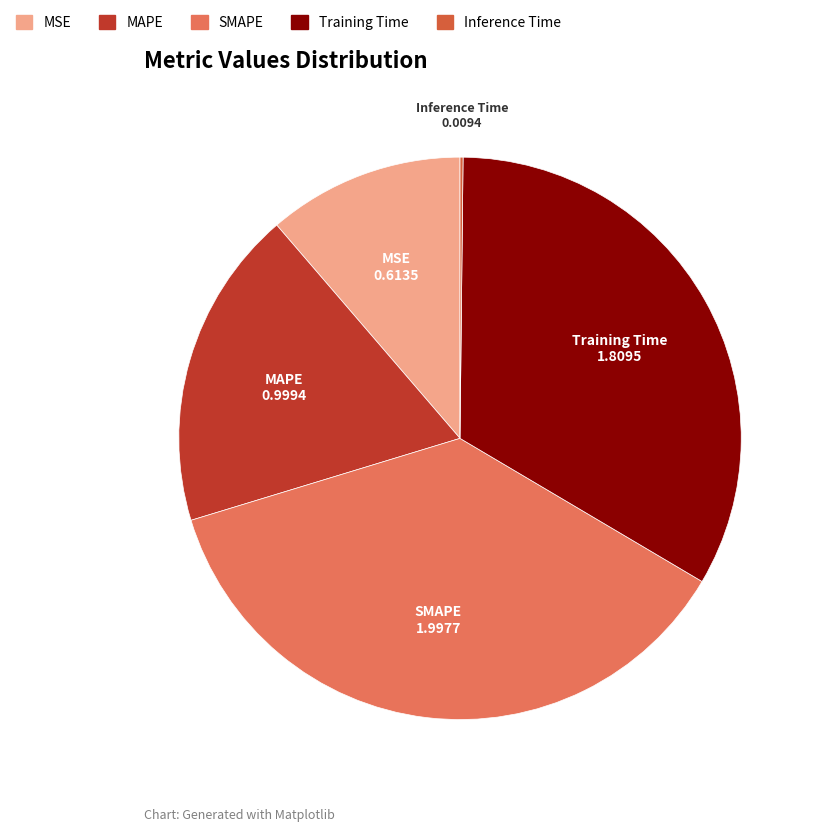

Is the sum of Training Time and MAPE greater than half?

Yes